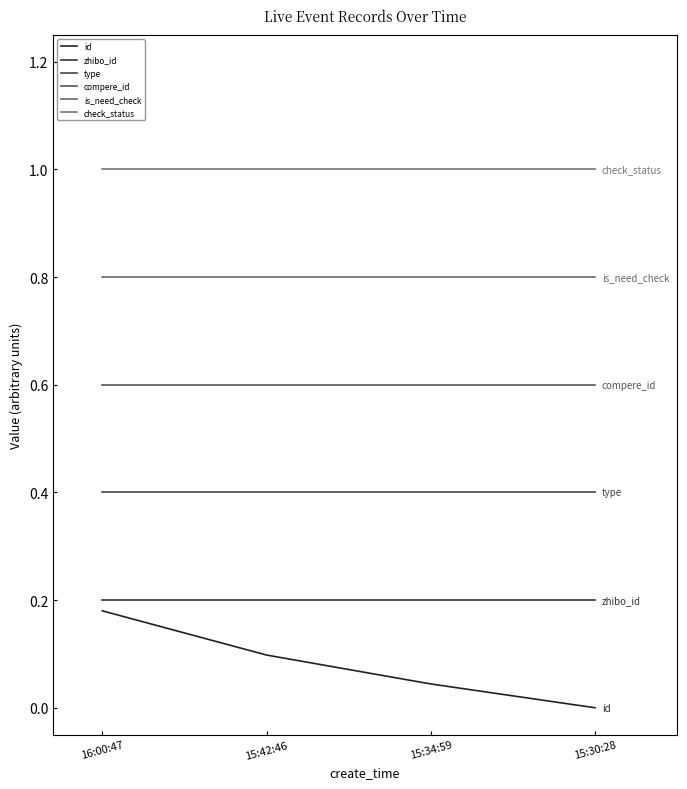

What is the label of the 2nd point from the right?

15:34:59